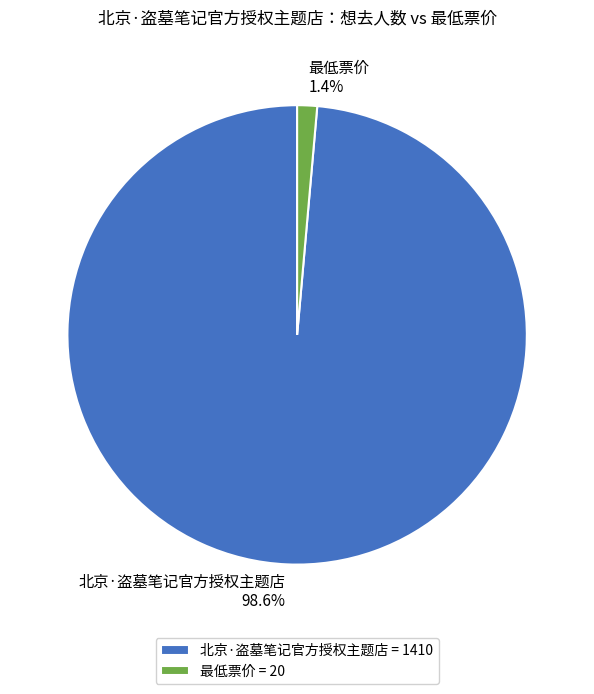

Is there any slice that represents more than half of the pie?

Yes